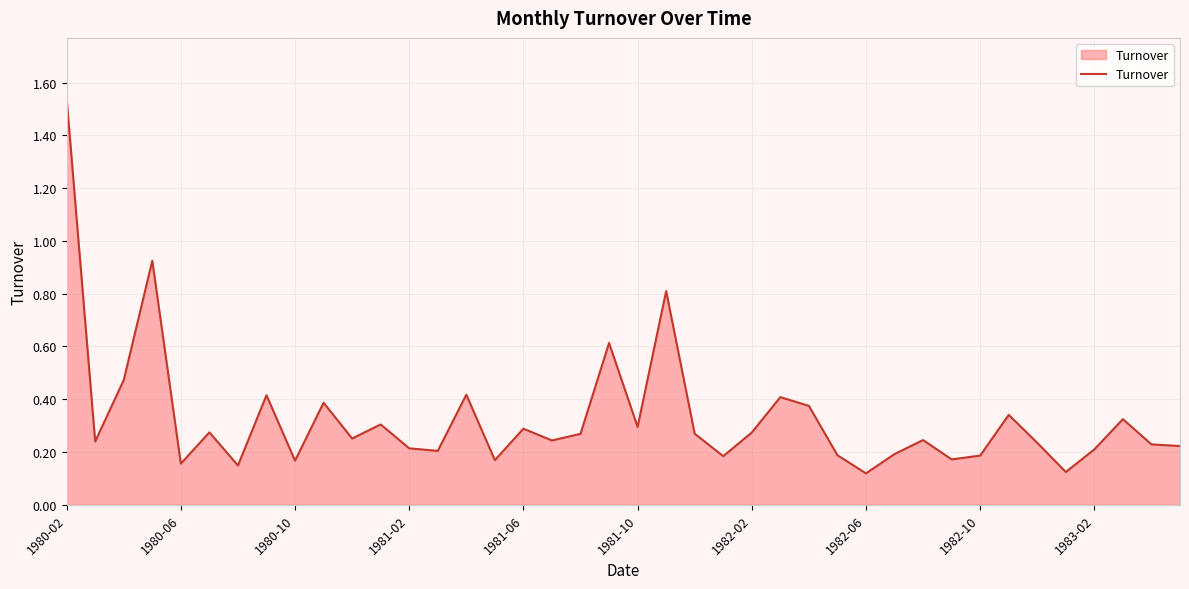

Is this an area chart (filled region under the line)?

Yes